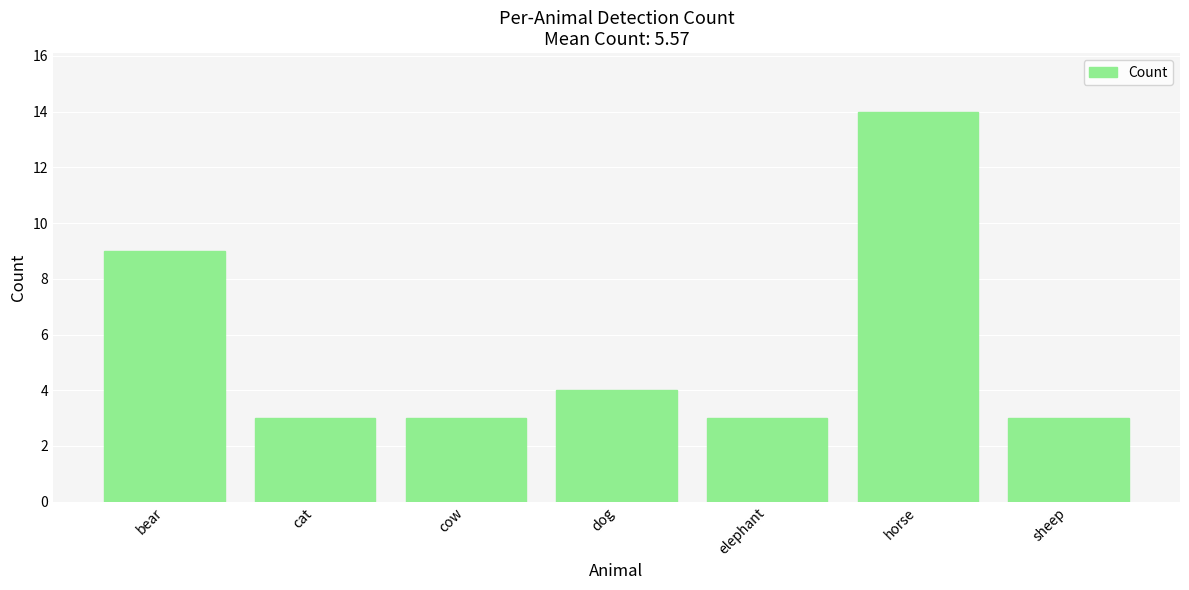

What is the sum of the values at dog and elephant?

7